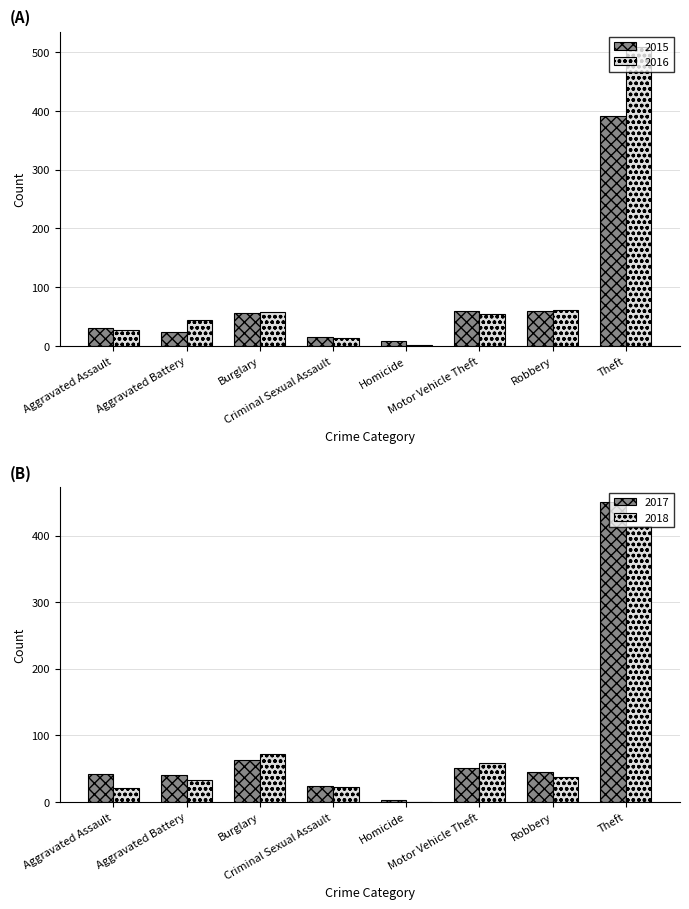

Rank the series at Criminal Sexual Assault from lowest to highest value.

2016, 2015